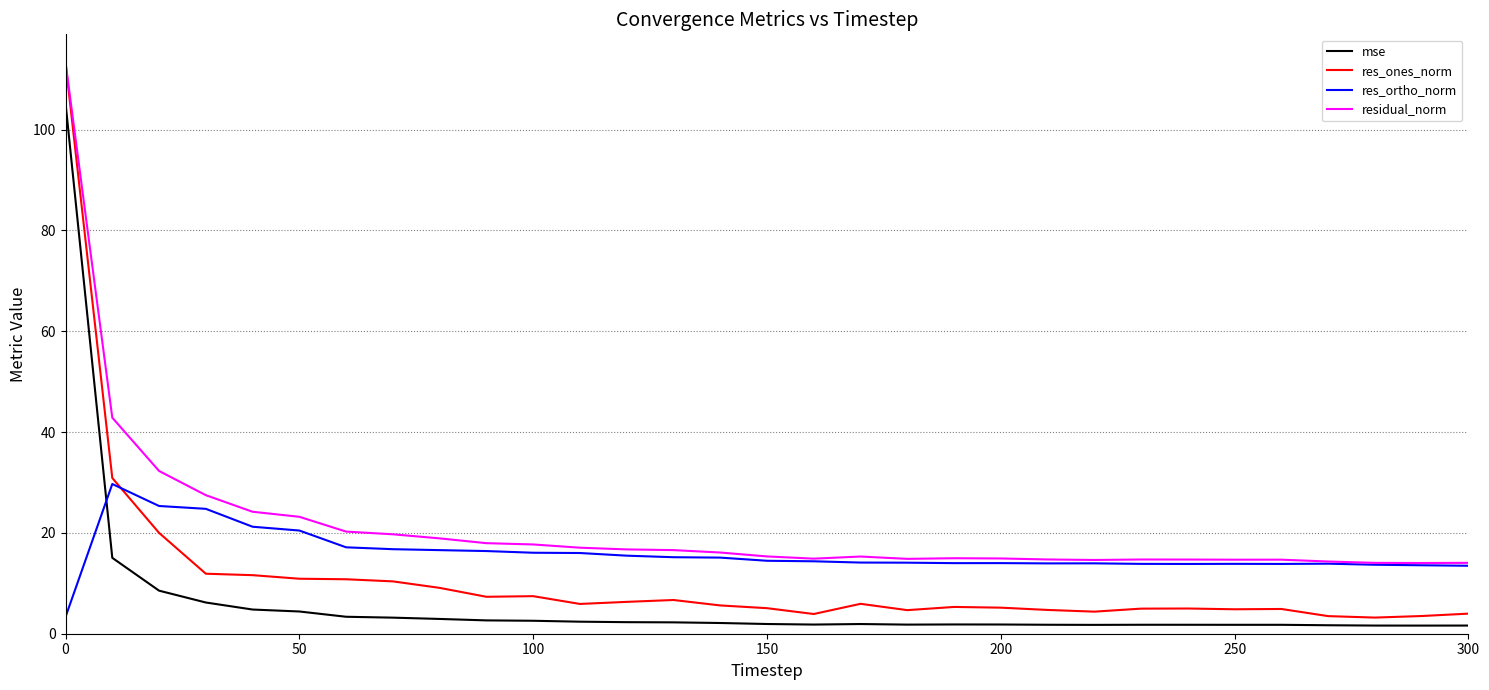

Which series has the largest total across all categories?

residual_norm